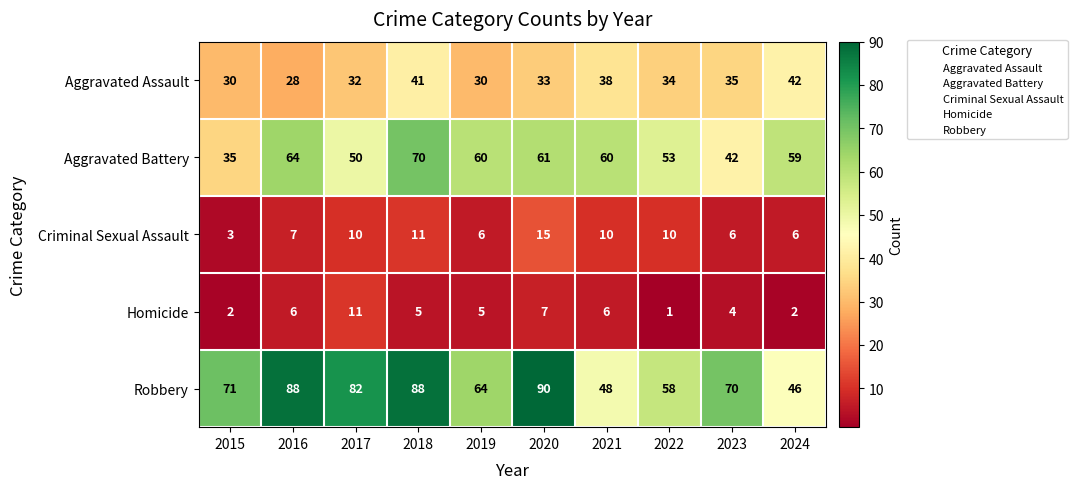

Which series has the largest range (max minus min)?

Robbery